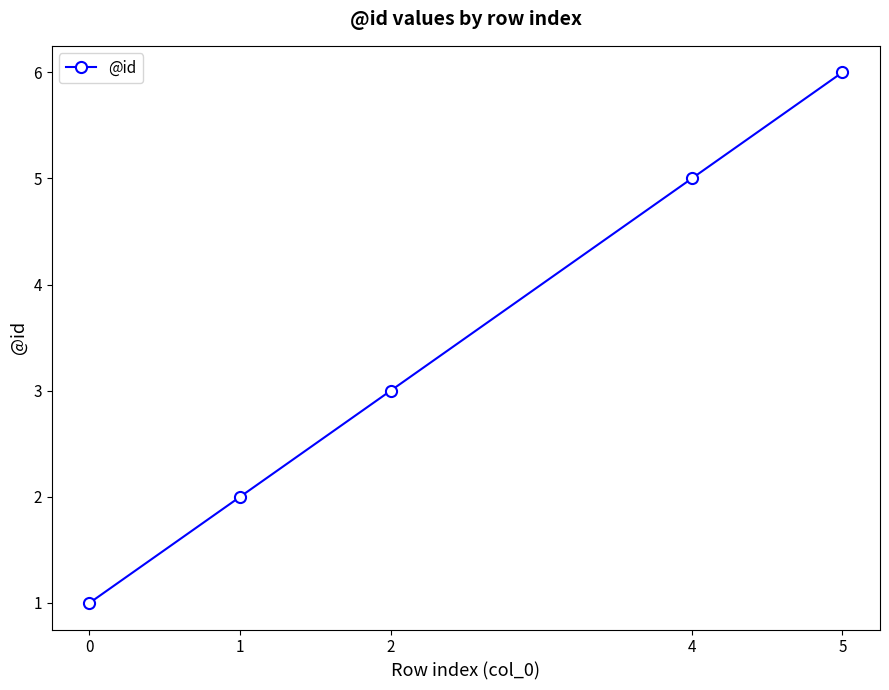

Rank the categories by value from highest to lowest.

5, 4, 2, 1, 0